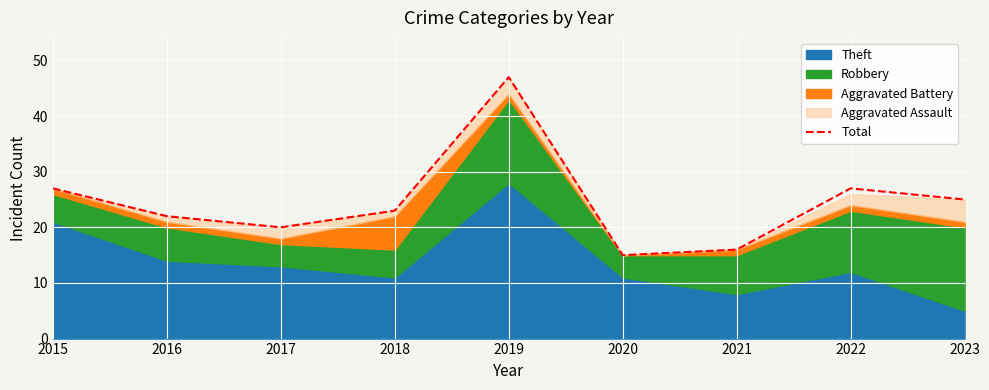

What is the maximum value shown in the chart?

47